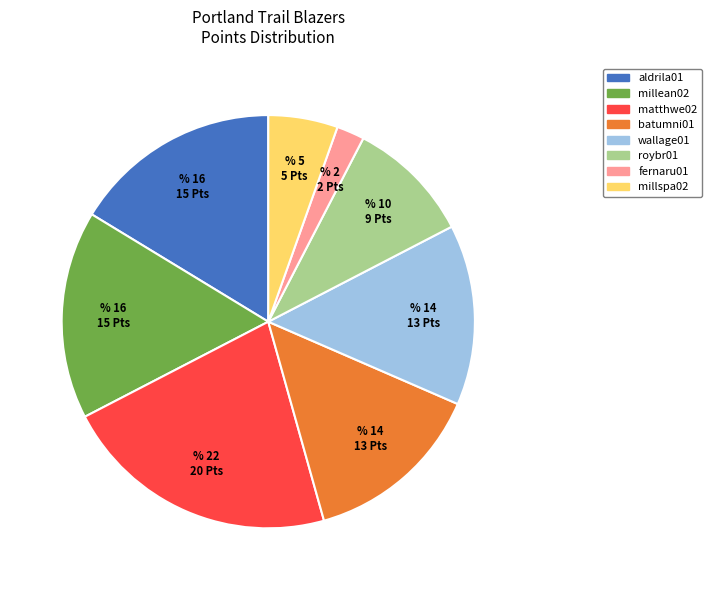

What is the smallest slice in the pie chart?

fernaru01